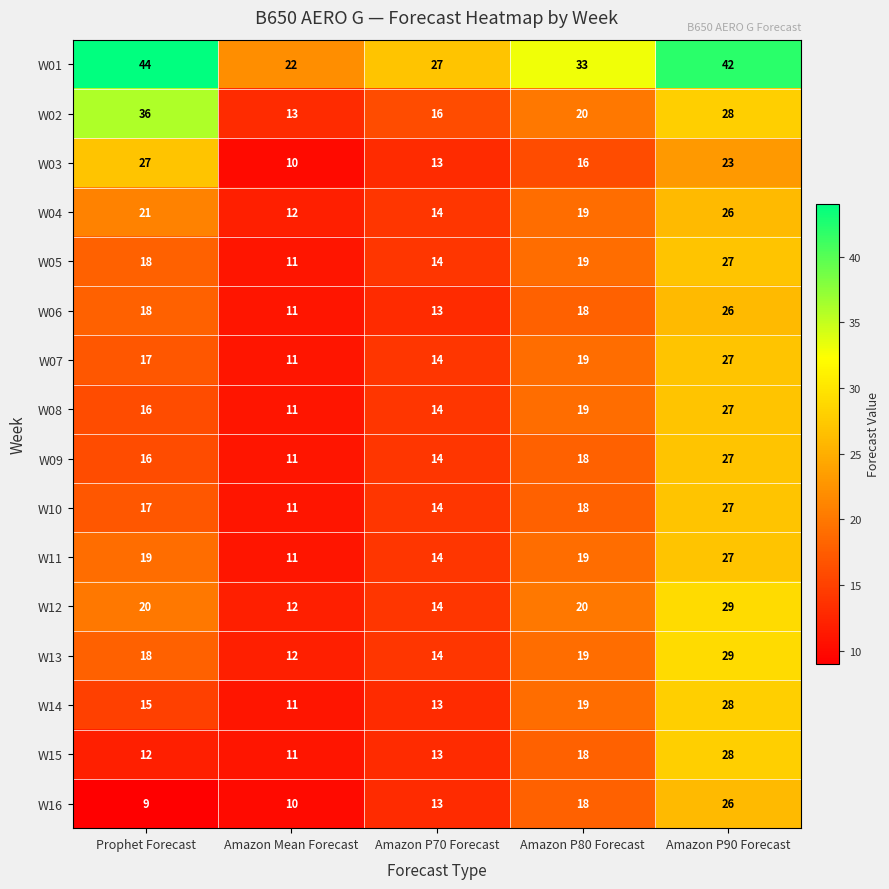

How many distinct data groups are displayed?

16